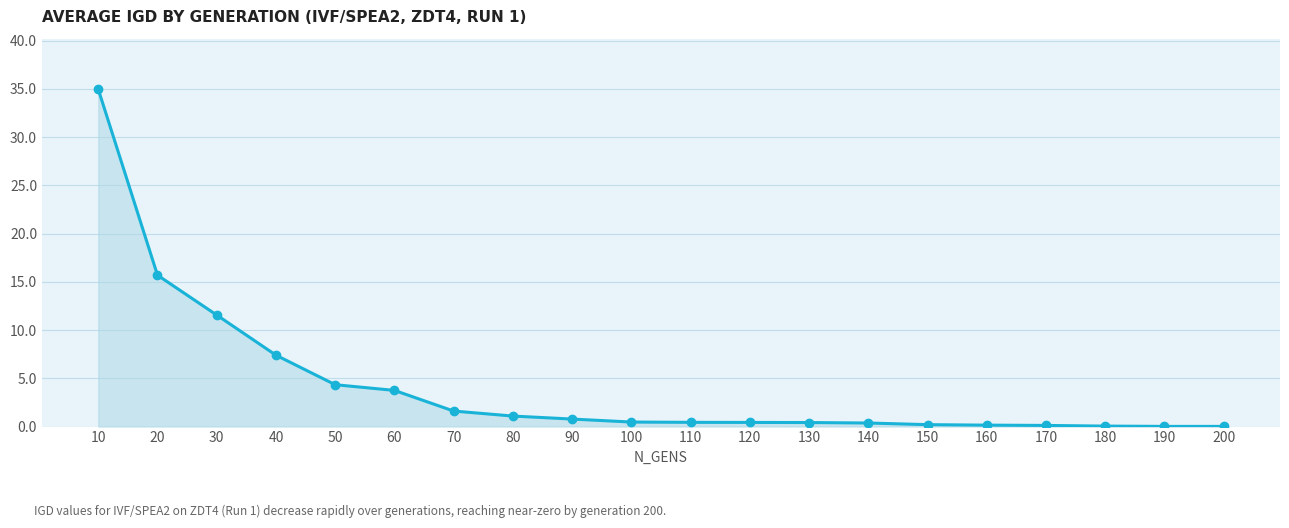

True or false: the data shows 0.4 at 140.

True